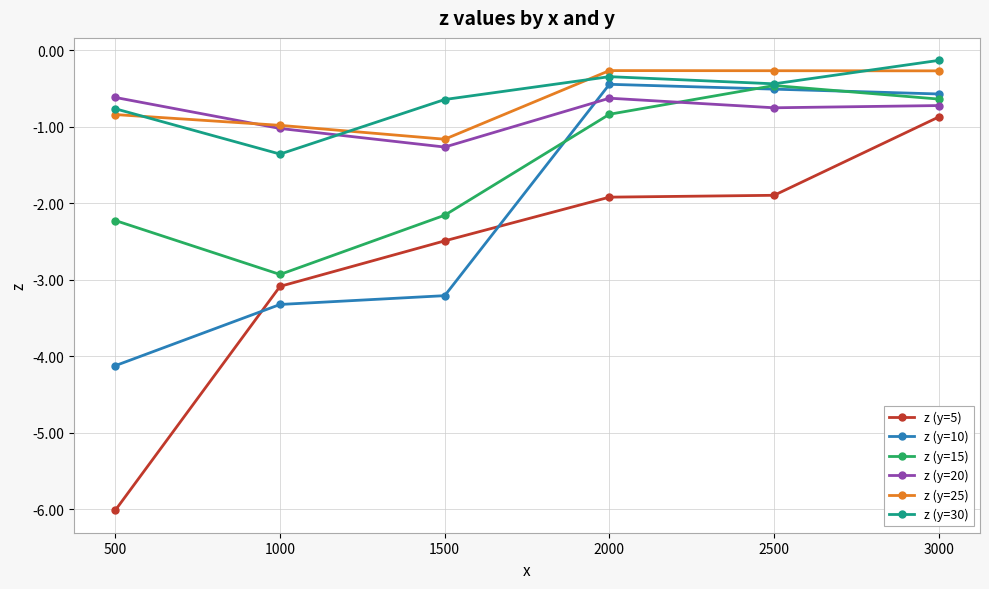

What is the smallest value displayed?

-6.0